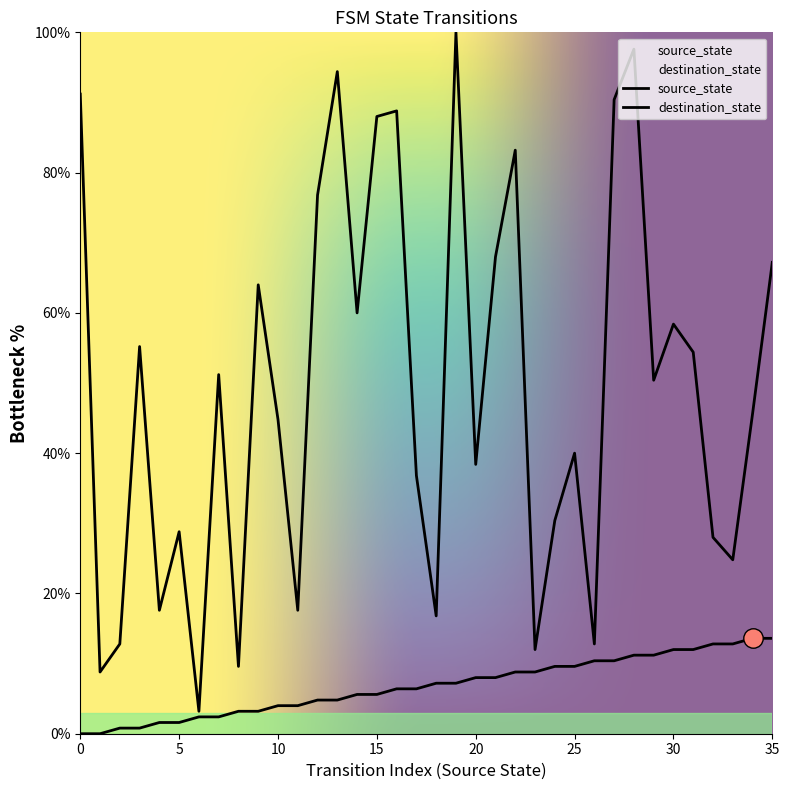

At which label does source_state first exceed 7?

18